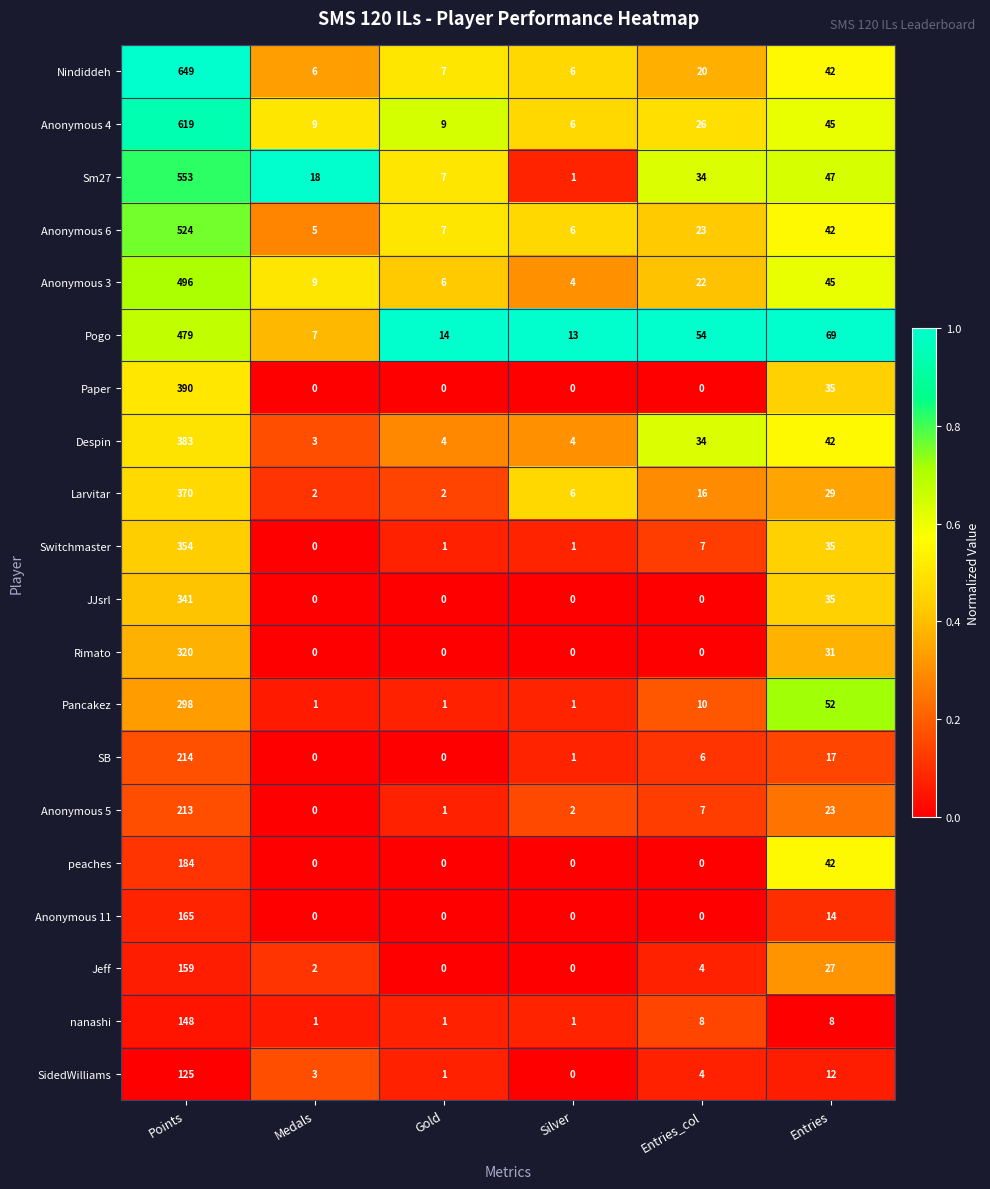

What is the sum of all SidedWilliams values?

145